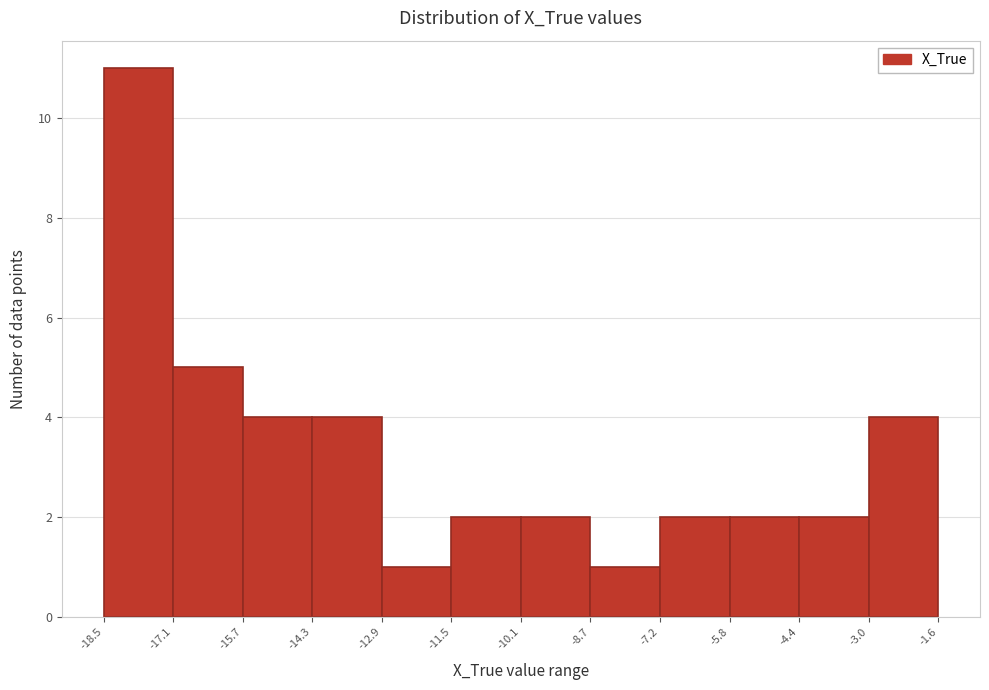

Over which range of the x-axis is the bar tallest?

-18.5 to -17.1